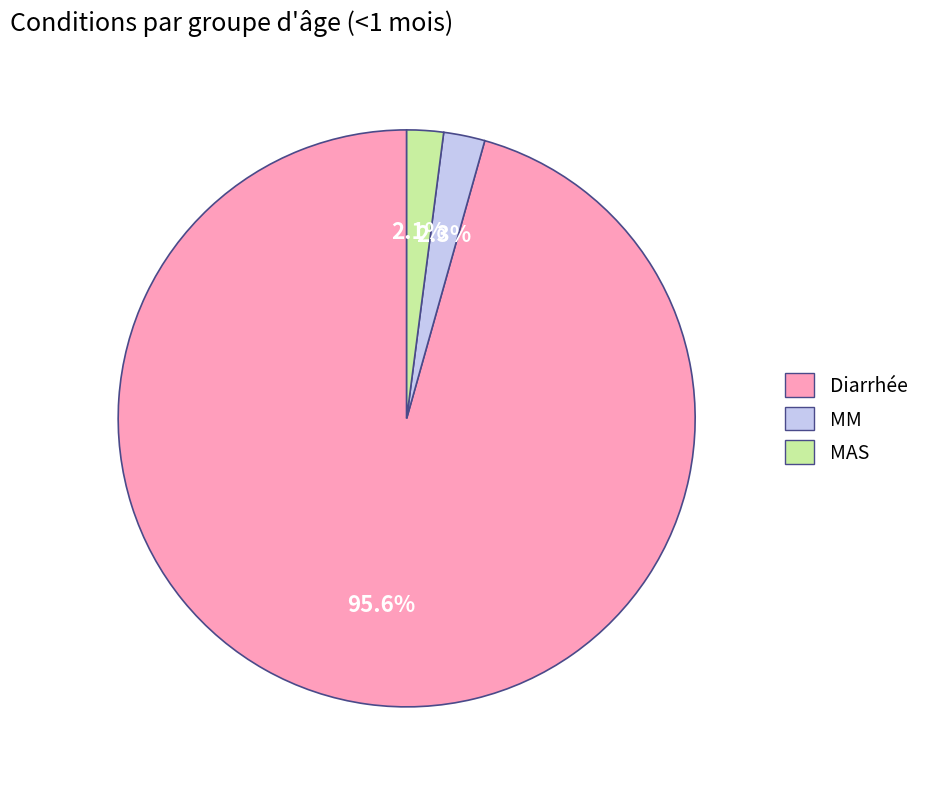

Does Diarrhée account for over 50% of the chart?

Yes